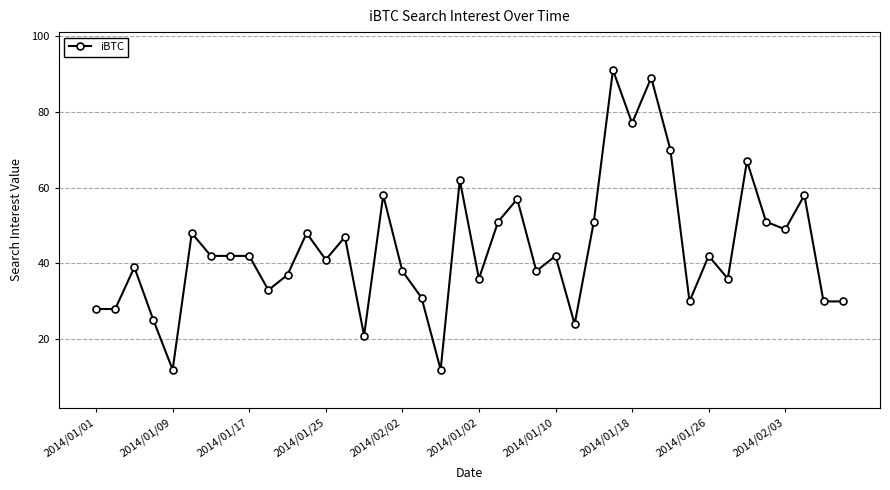

What is the difference between the maximum and minimum values?

79